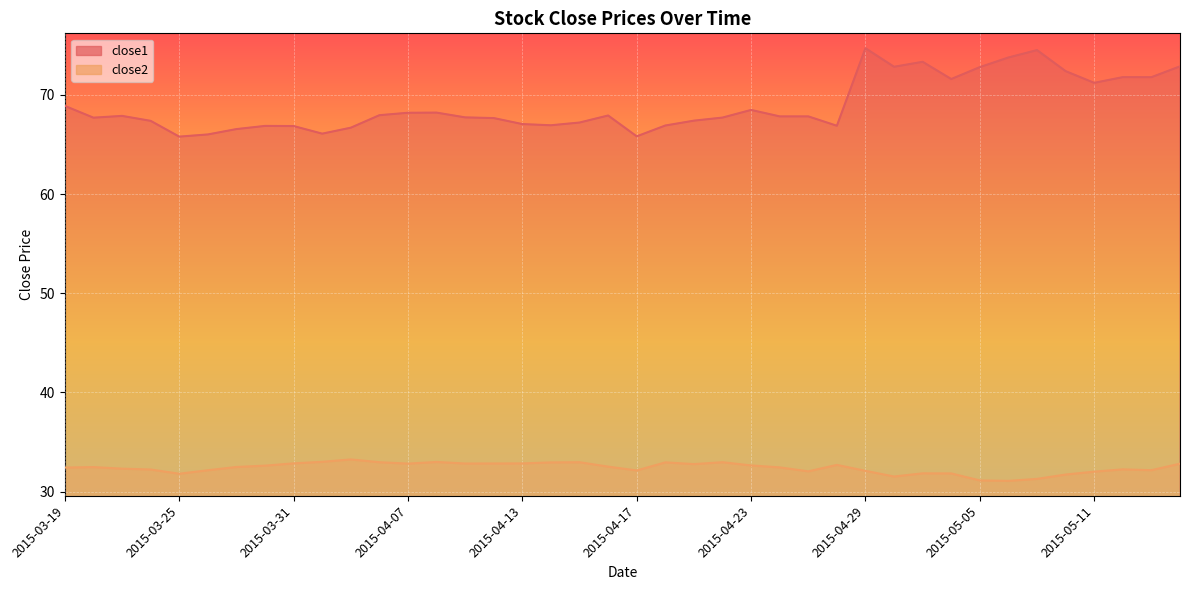

What is the average value of the close1 series?

68.9